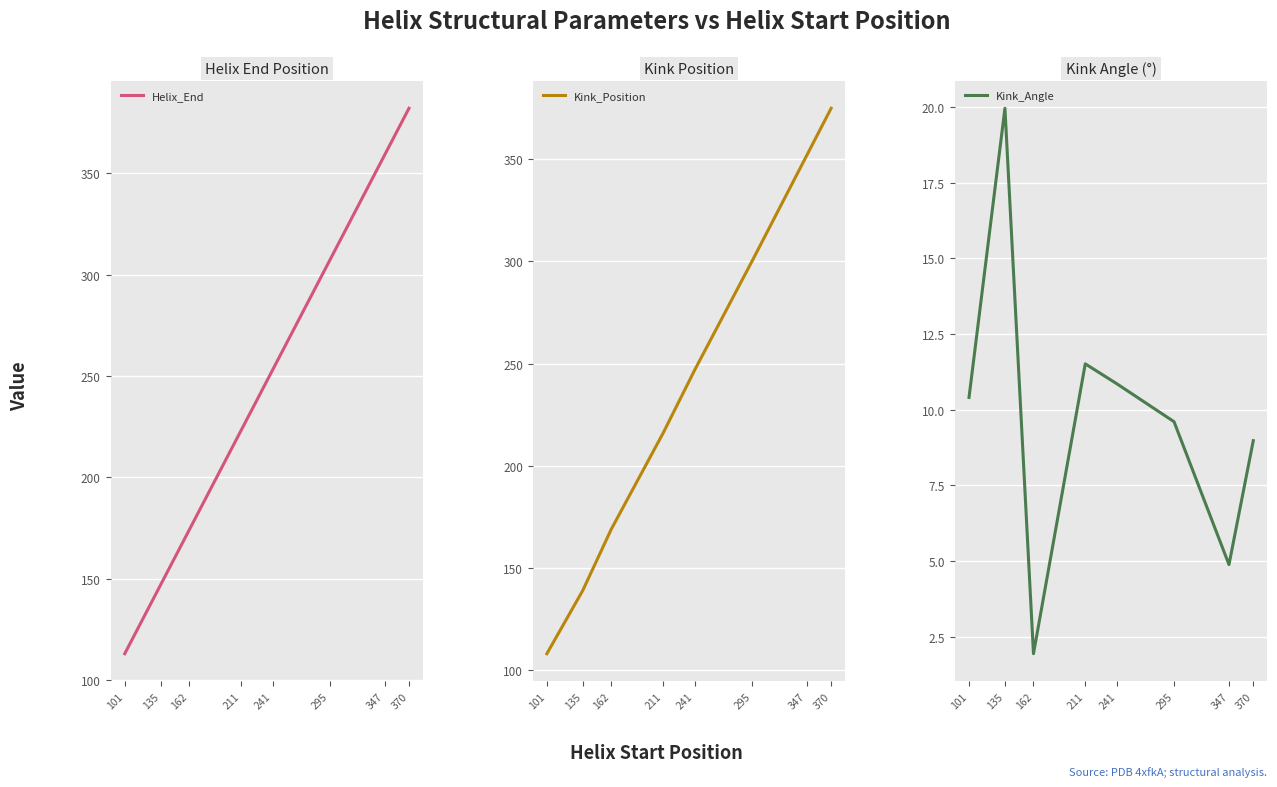

What is the difference between the second highest and second lowest values in the Kink_Position series?

213